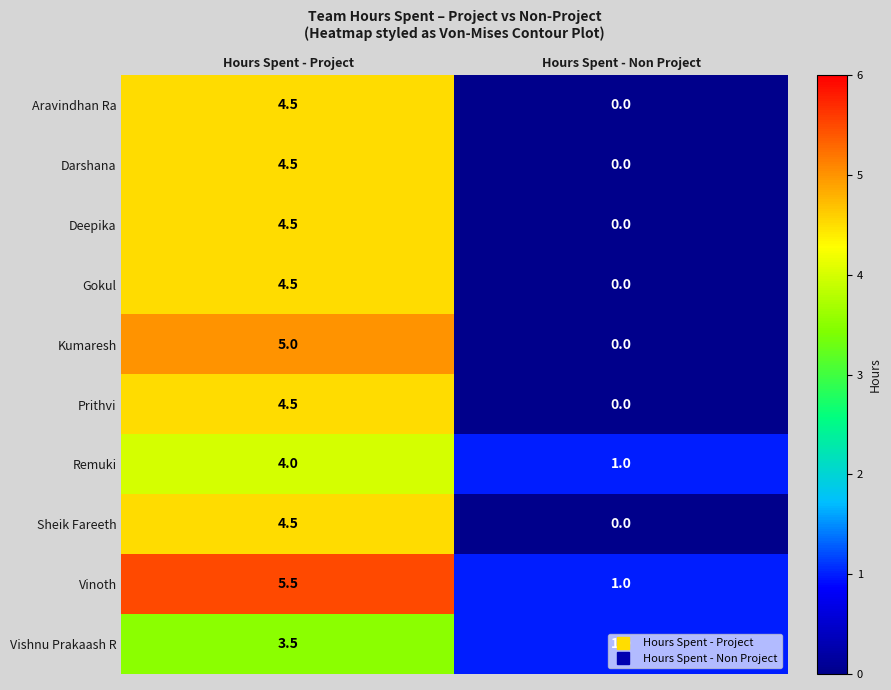

What is the spread (max minus min) of values at Hours Spent - Non Project?

1.0